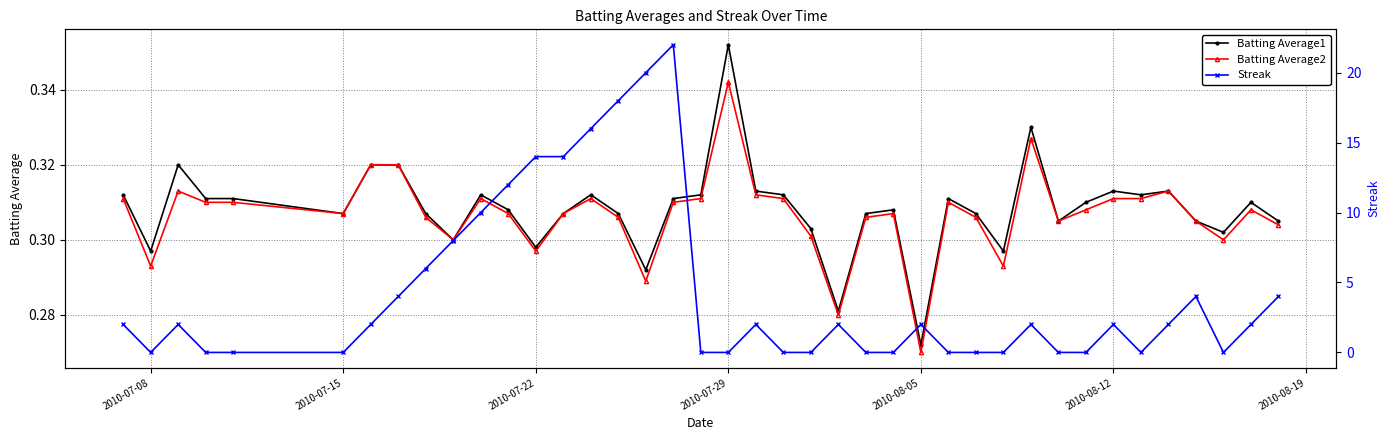

True or false: Batting Average1 has more than 0 points higher than both neighbors.

True